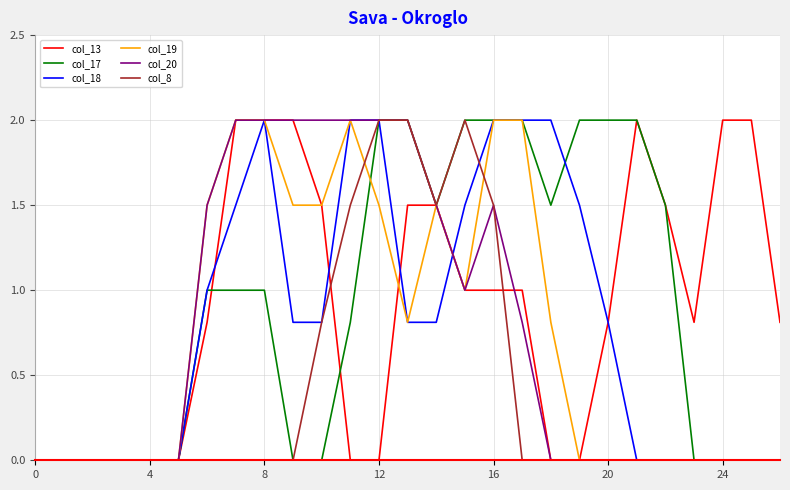

What is the maximum value shown in the chart?

2.0